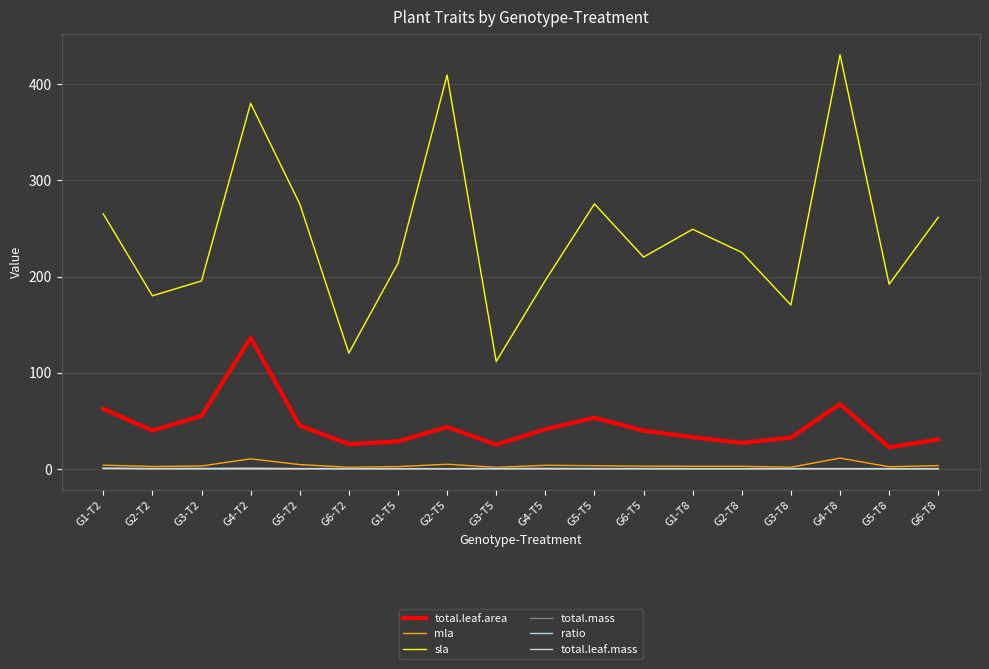

Where is total.leaf.area nearest to the value 79?

G4-T8